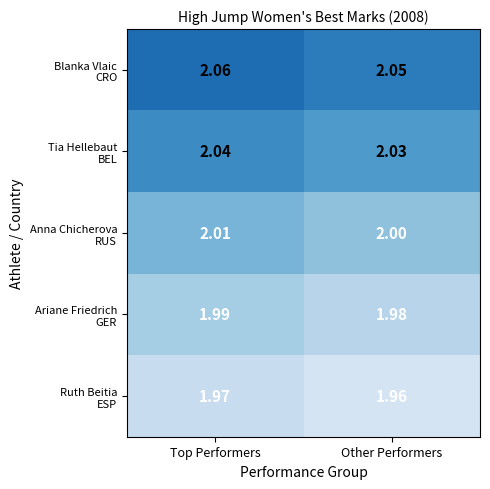

How many series are shown in this chart?

5